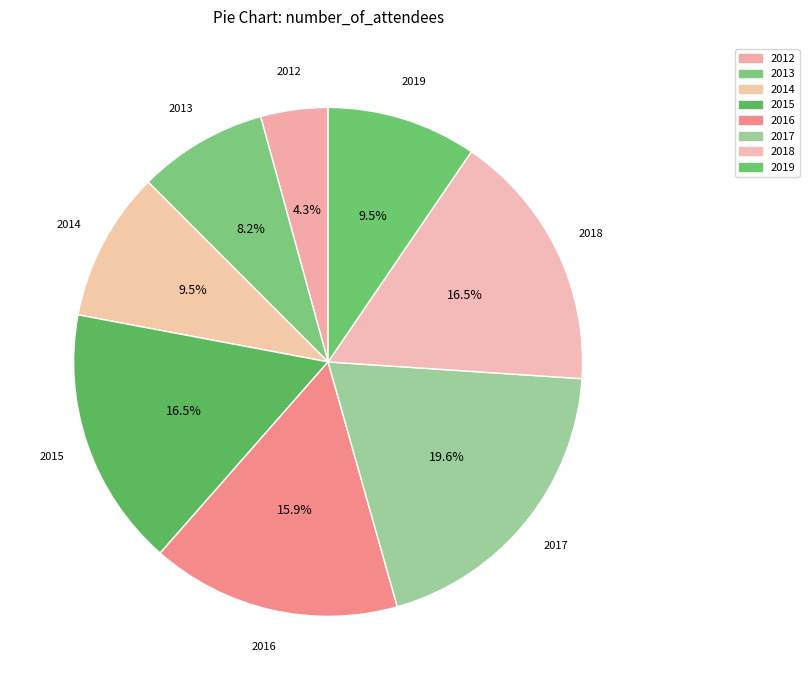

What is the total percentage of 2019 and 2018?

26.0%